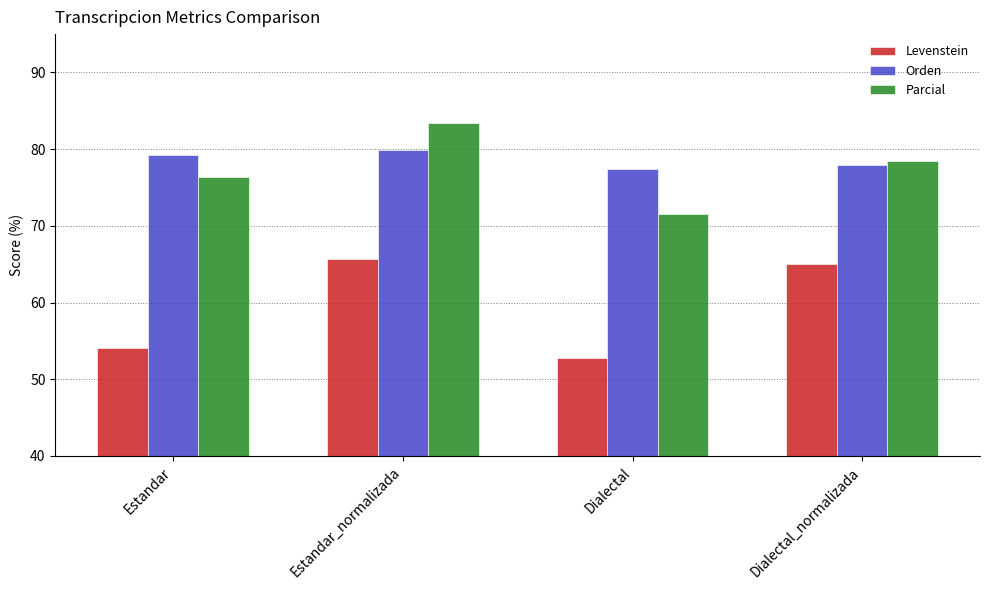

Reading right to left, transcribe all the data shown in this chart.

Levenstein: 65.1	52.7	65.7	54.1
Orden: 77.9	77.4	79.9	79.3
Parcial: 78.5	71.5	83.5	76.4